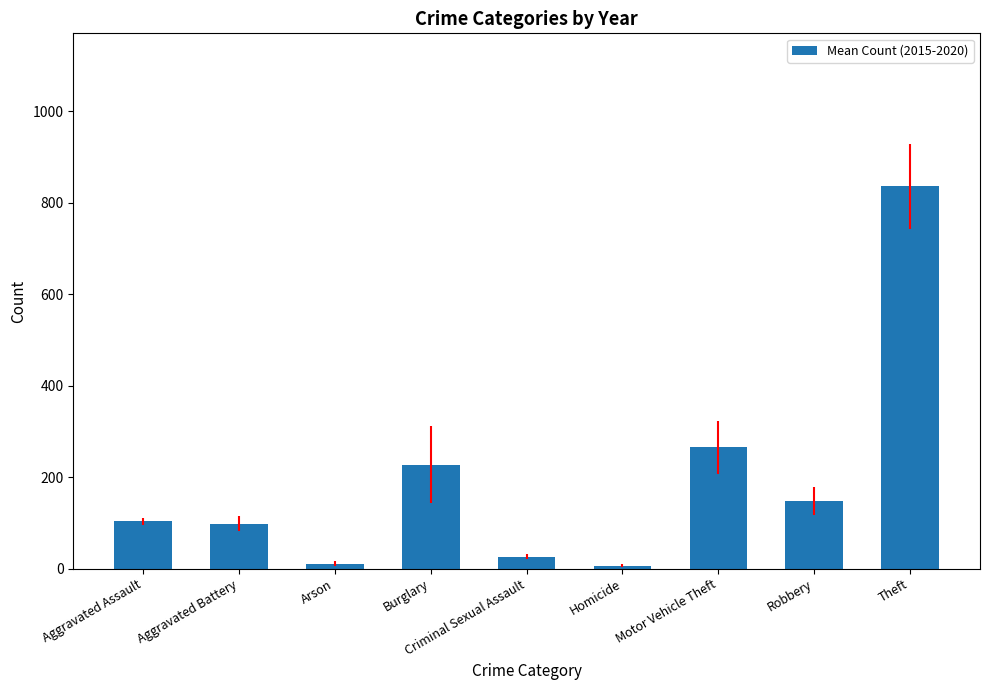

The value at Criminal Sexual Assault is 26.3. True or false?

True